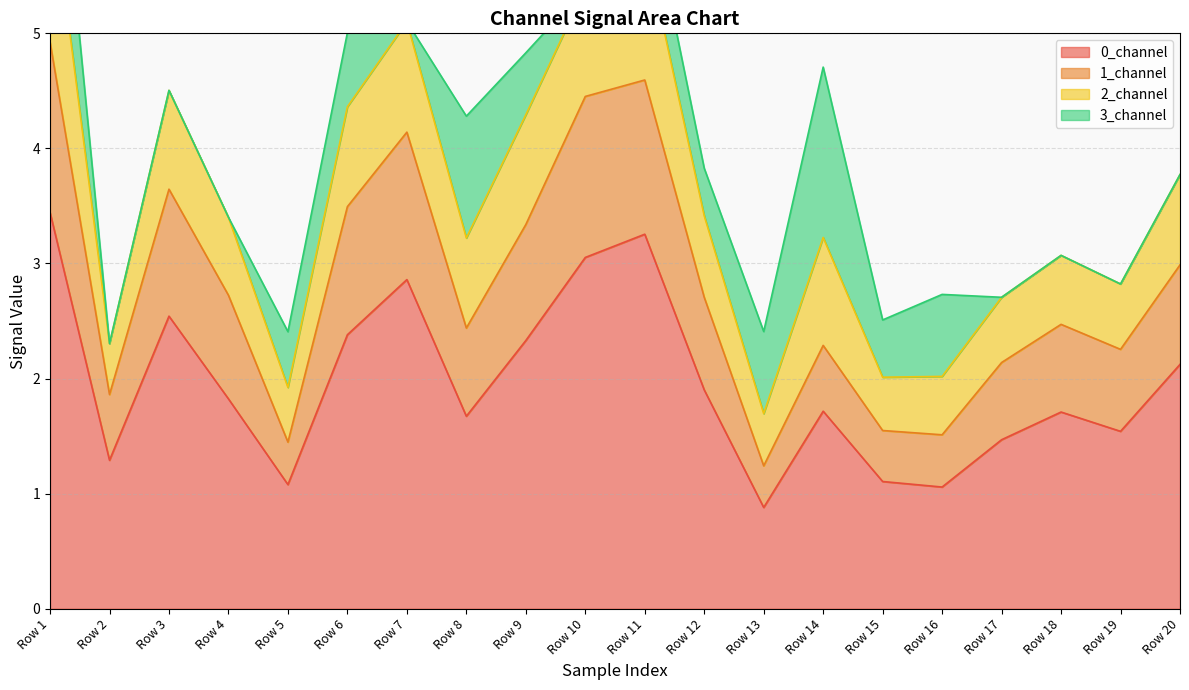

What is the value of the 1_channel point at the 17th from the left?

2.1